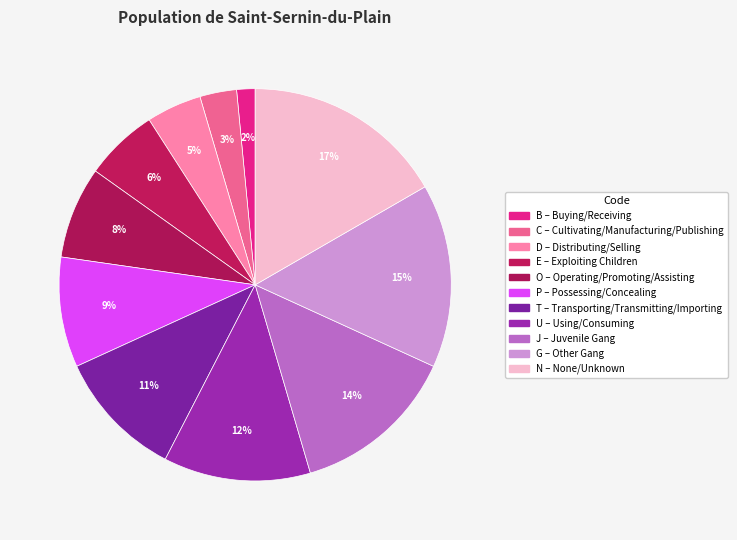

What percentage is the D slice, to the nearest percent?

5%